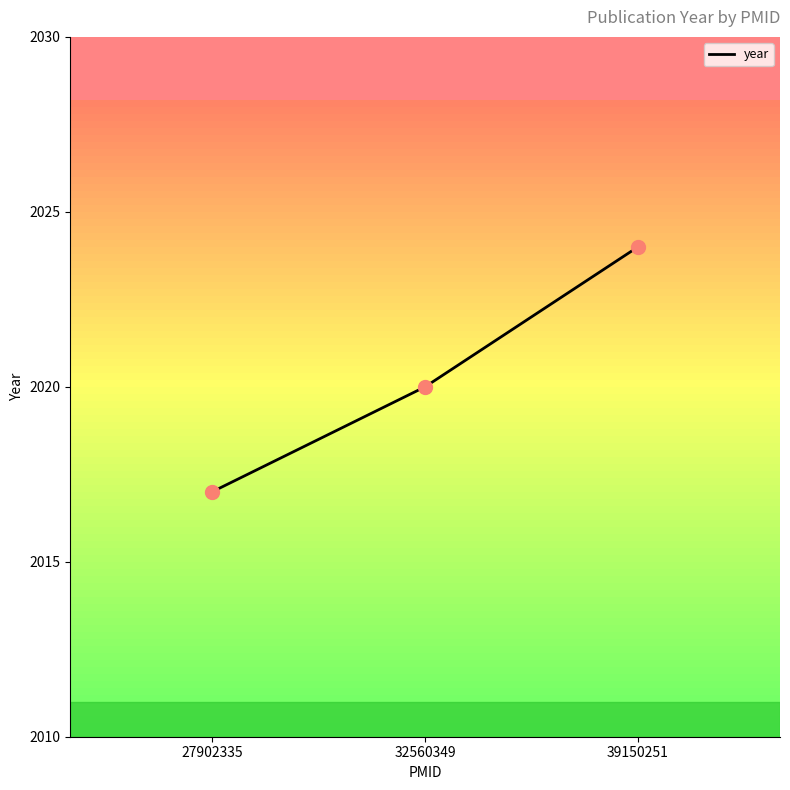

Approximately how many times larger is the value at 39150251 compared to 32560349?

1.4